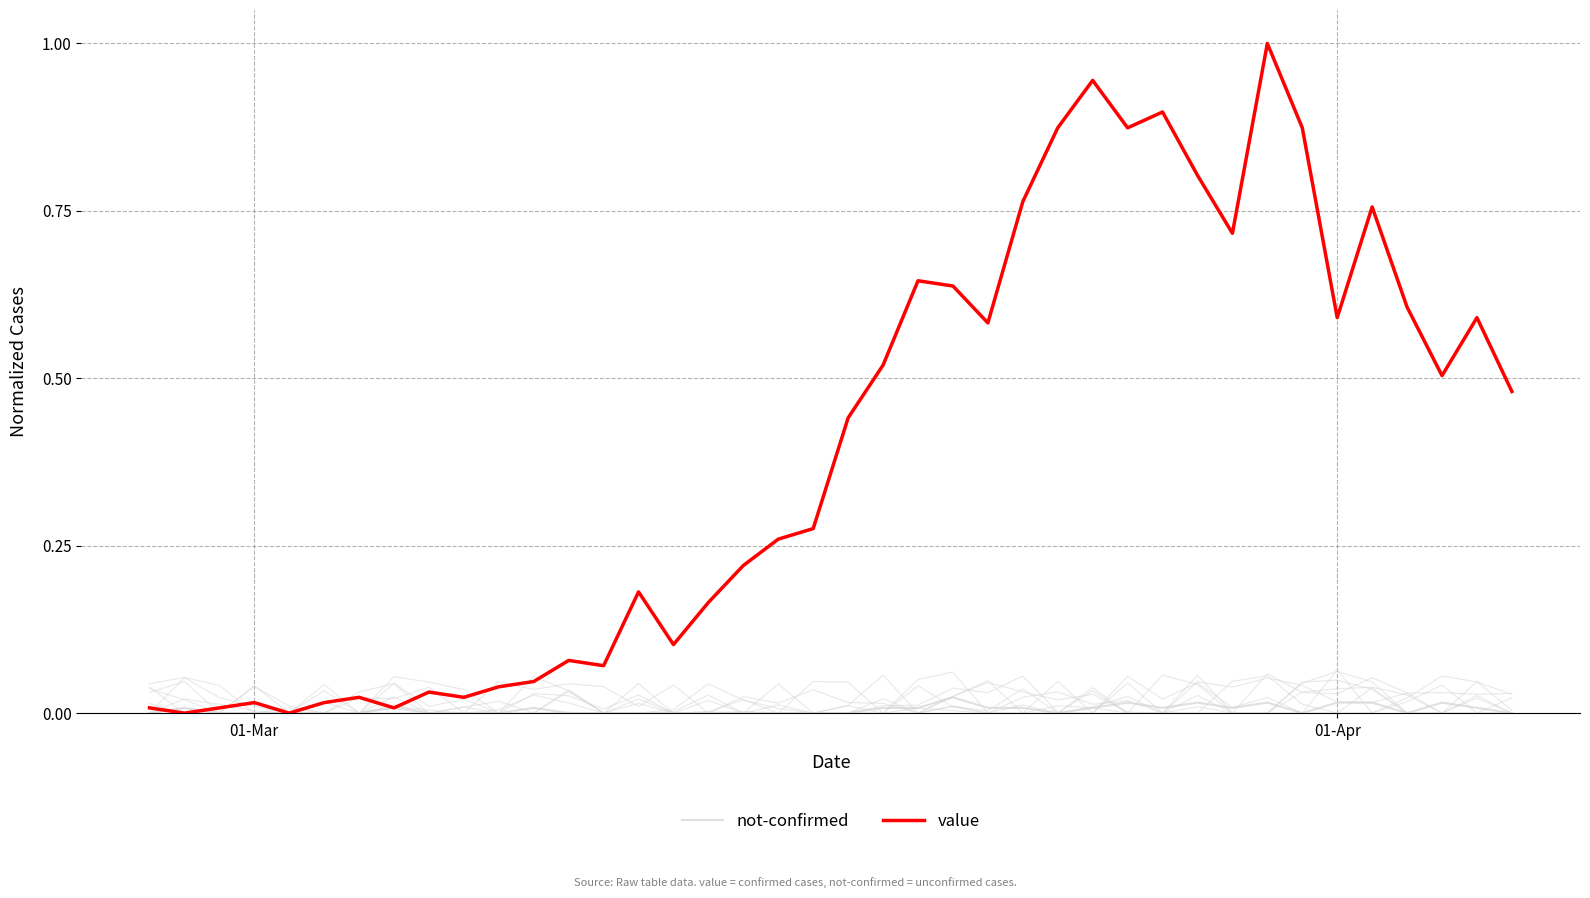

Which series has the largest total across all categories?

value